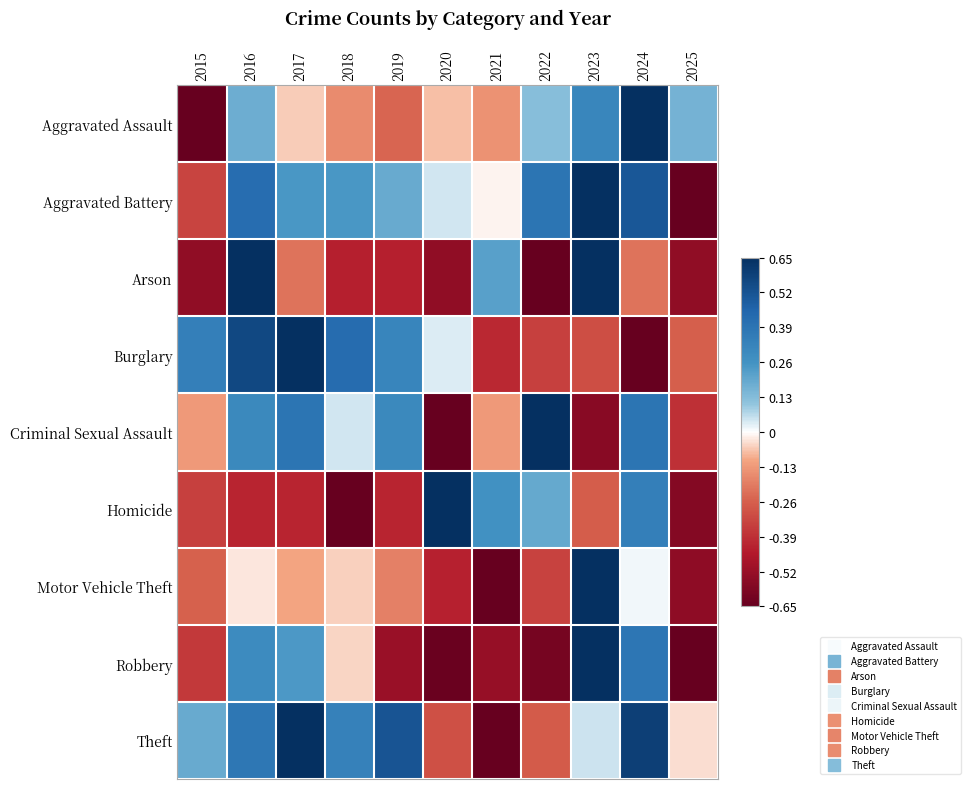

Reading left to right, list all the values displayed in this chart.

Aggravated Assault: 2015=-0.7	2016=0.2	2017=-0.1	2018=-0.2	2019=-0.2	2020=-0.1	2021=-0.1	2022=0.1	2023=0.3	2024=0.7	2025=0.2
Aggravated Battery: 2015=-0.3	2016=0.4	2017=0.2	2018=0.2	2019=0.2	2020=0.0	2021=-0.0	2022=0.4	2023=0.7	2024=0.5	2025=-0.7
Arson: 2015=-0.5	2016=0.7	2017=-0.2	2018=-0.4	2019=-0.4	2020=-0.5	2021=0.2	2022=-0.7	2023=0.7	2024=-0.2	2025=-0.5
Burglary: 2015=0.3	2016=0.6	2017=0.7	2018=0.4	2019=0.3	2020=0.0	2021=-0.4	2022=-0.3	2023=-0.3	2024=-0.7	2025=-0.3
Criminal Sexual Assault: 2015=-0.1	2016=0.3	2017=0.4	2018=0.0	2019=0.3	2020=-0.7	2021=-0.1	2022=0.7	2023=-0.6	2024=0.4	2025=-0.4
Homicide: 2015=-0.3	2016=-0.4	2017=-0.4	2018=-0.7	2019=-0.4	2020=0.7	2021=0.3	2022=0.2	2023=-0.3	2024=0.3	2025=-0.6
Motor Vehicle Theft: 2015=-0.3	2016=-0.0	2017=-0.1	2018=-0.1	2019=-0.2	2020=-0.4	2021=-0.7	2022=-0.3	2023=0.7	2024=0.0	2025=-0.5
Robbery: 2015=-0.4	2016=0.3	2017=0.2	2018=-0.1	2019=-0.5	2020=-0.6	2021=-0.5	2022=-0.6	2023=0.7	2024=0.4	2025=-0.7
Theft: 2015=0.2	2016=0.4	2017=0.7	2018=0.3	2019=0.5	2020=-0.3	2021=-0.7	2022=-0.3	2023=0.0	2024=0.6	2025=-0.0